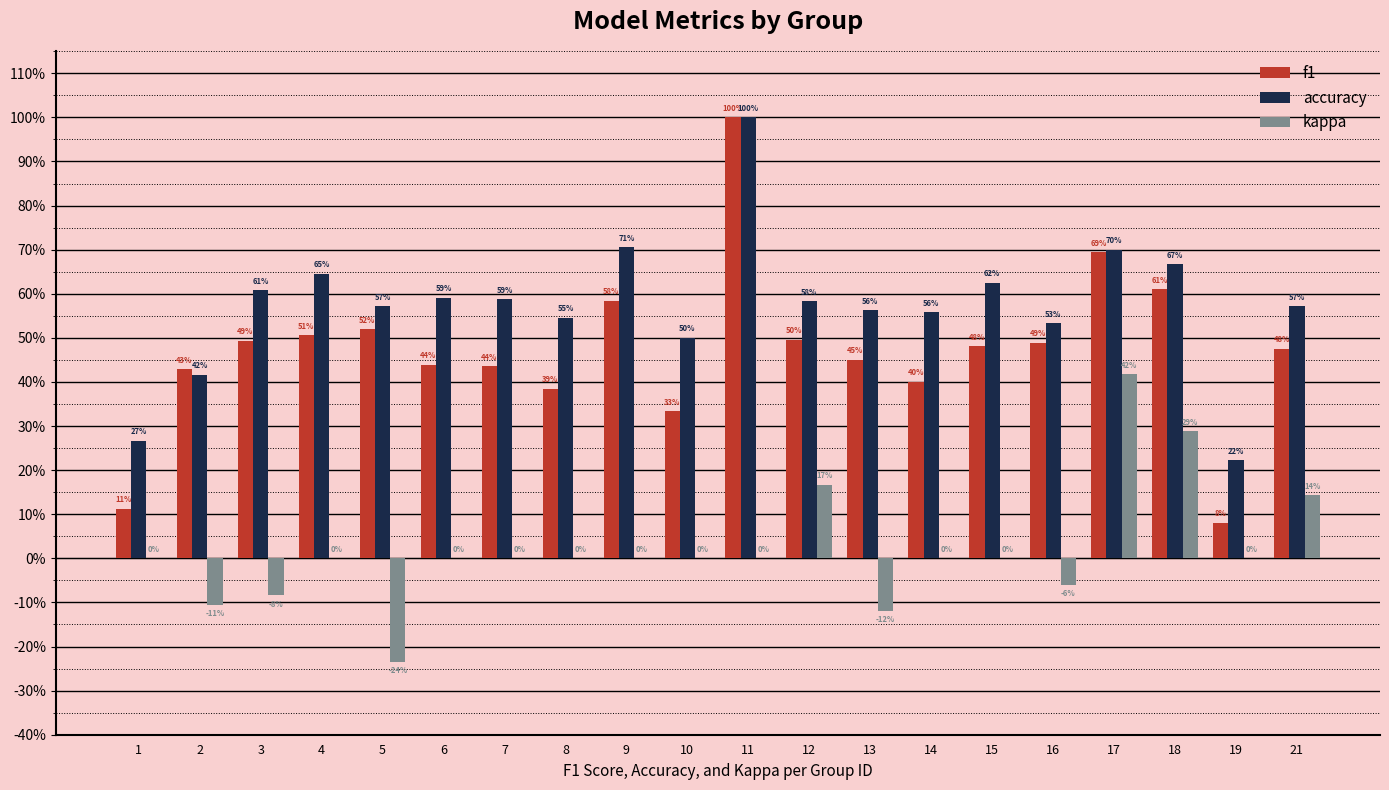

What is the difference between the second highest and second lowest values in the kappa series?

0.4